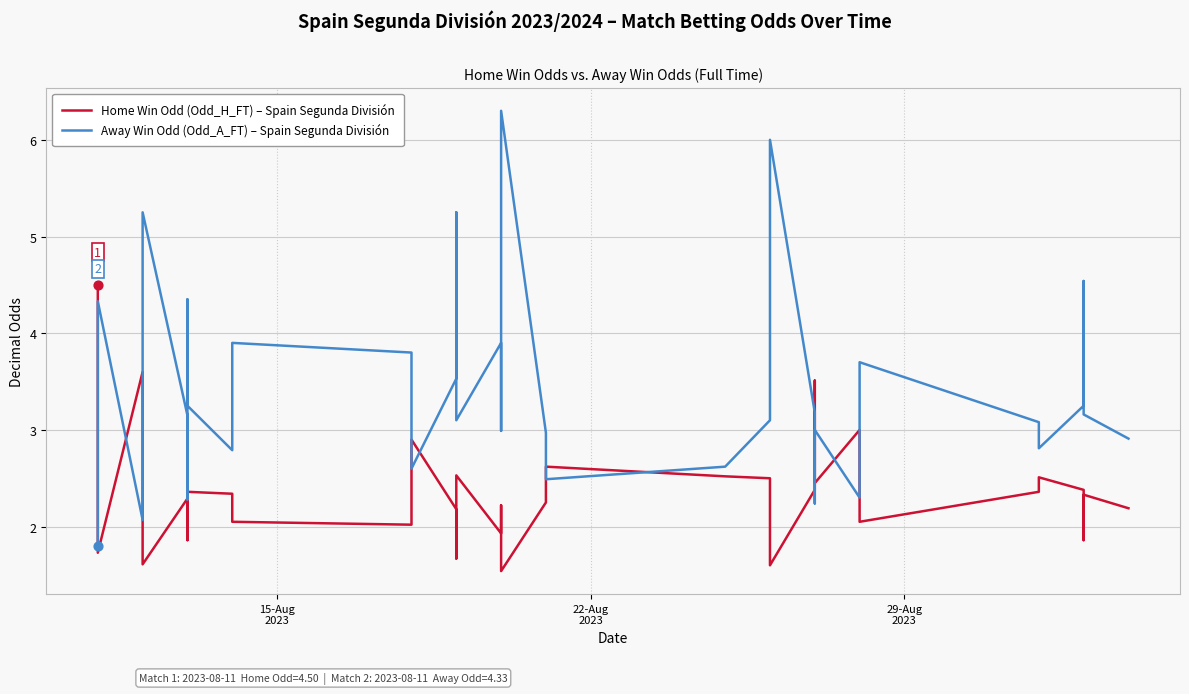

Which series has the largest total across all categories?

Away Win Odd (Odd_A_FT)